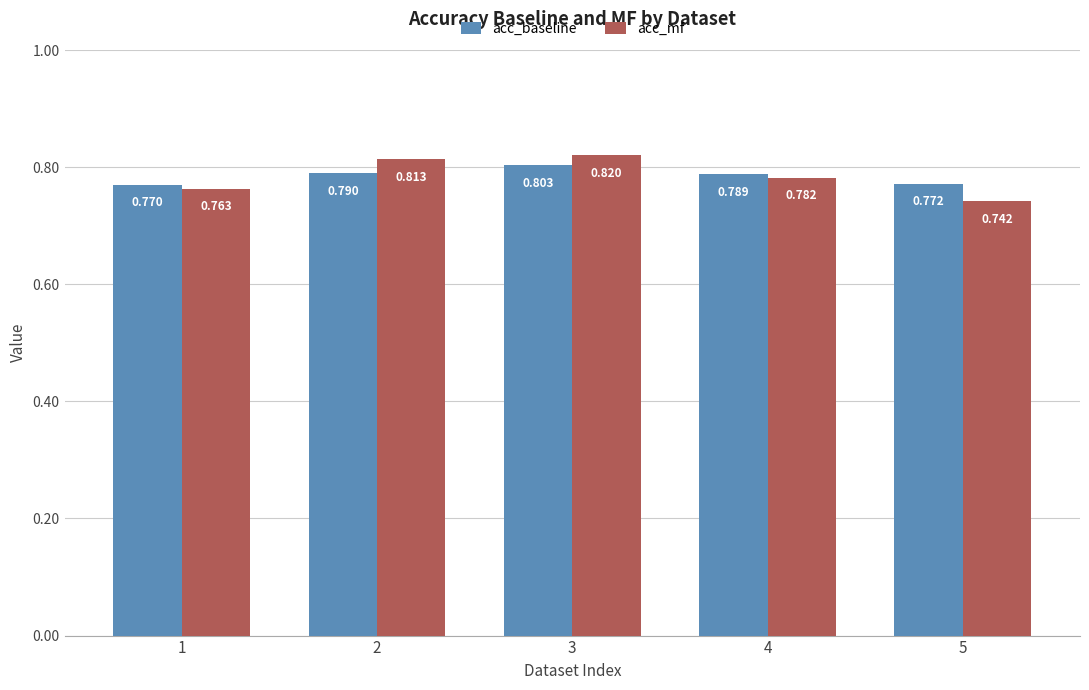

Rank the series by their maximum value, from lowest to highest.

acc_baseline, acc_mf